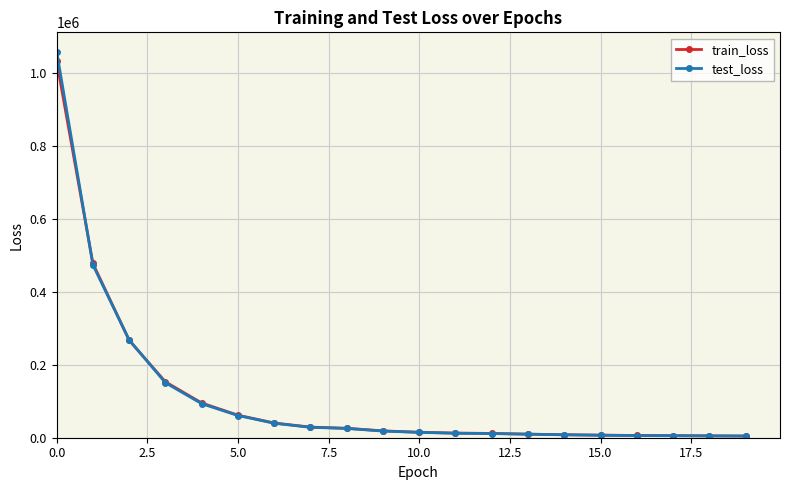

What is the maximum value for train_loss?

1031317.2